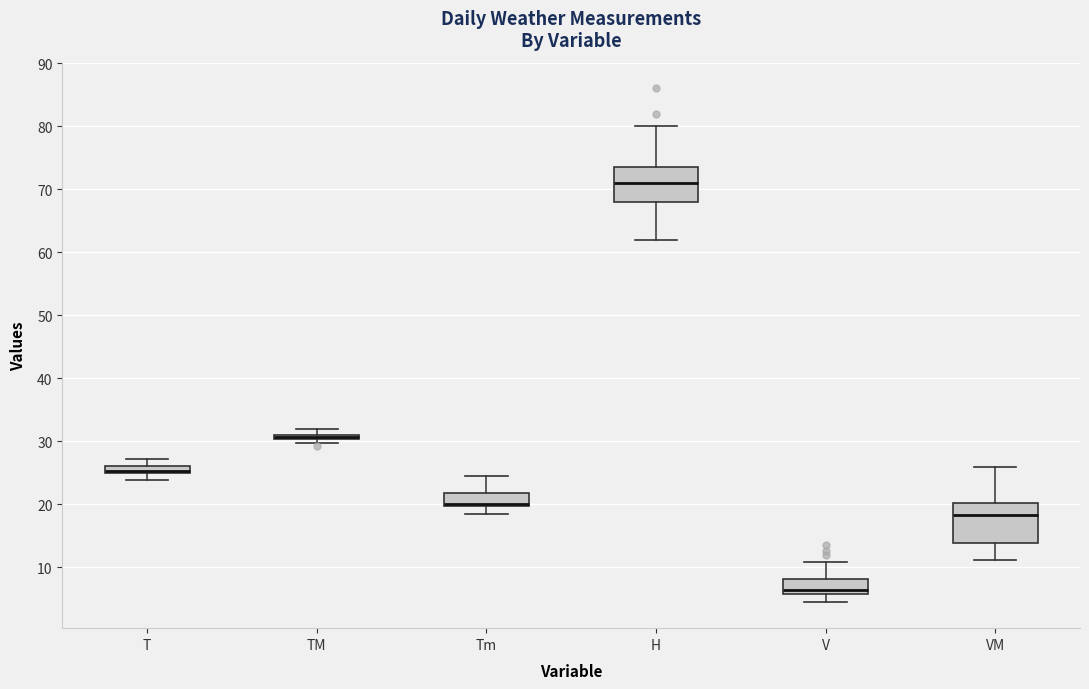

Where is the lower edge of the box for TM on the y-axis? The values are not printed on the chart, so give them approximately, as read against the axis.

30